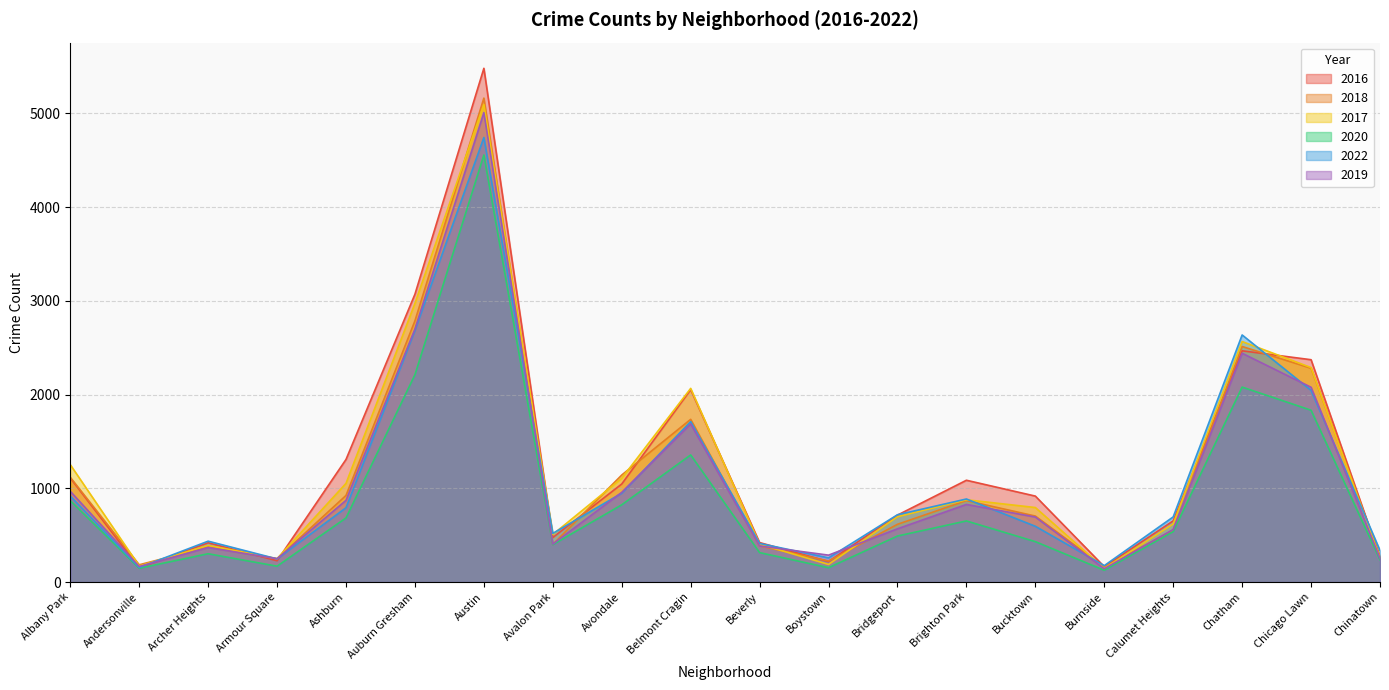

The value of 2022 at Calumet Heights is 149. True or false?

False